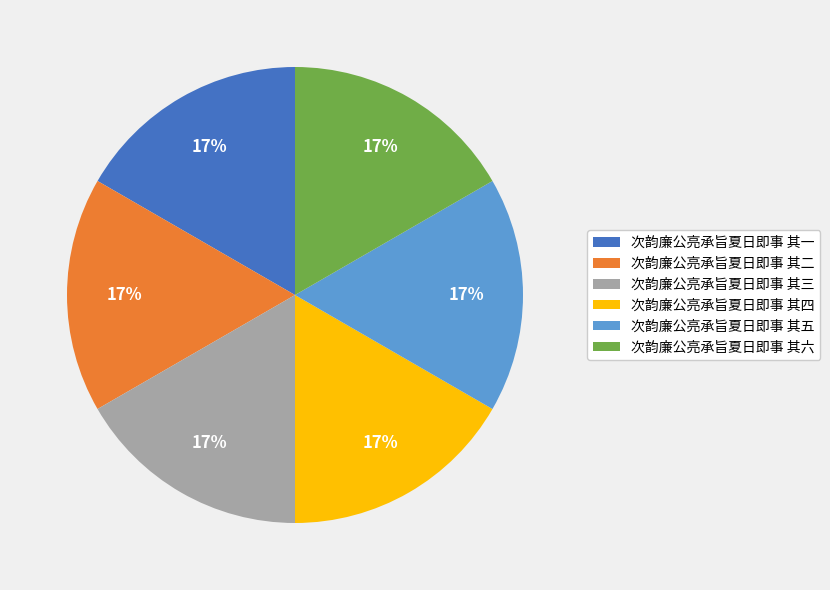

How many slices are in this pie chart?

6